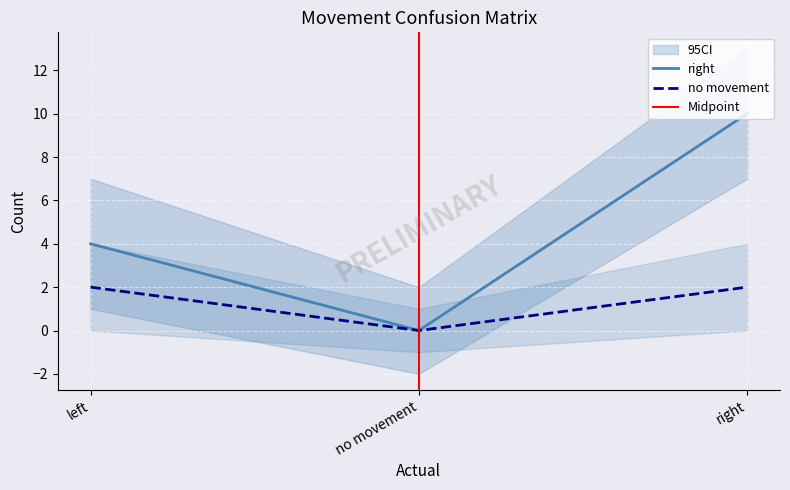

Which series has the widest spread of values?

right